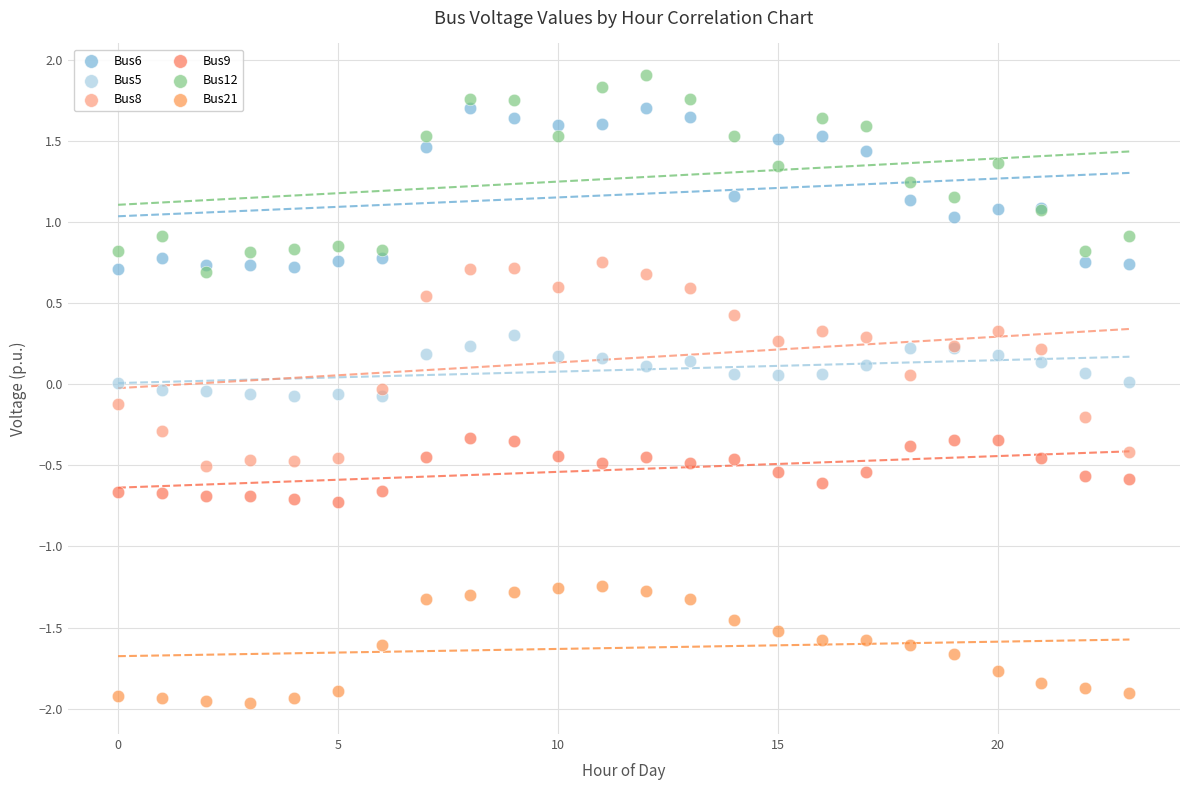

Which series contains the lowest Y value?

Bus21